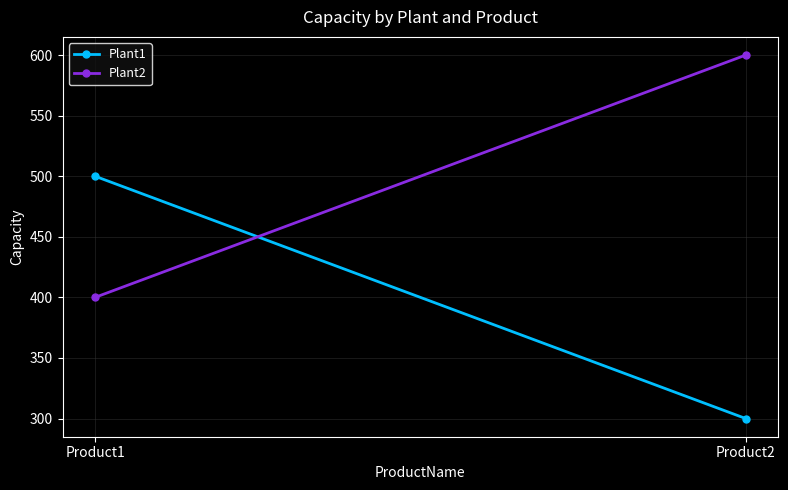

The Plant2 series shows 187 at Product1. True or false?

False